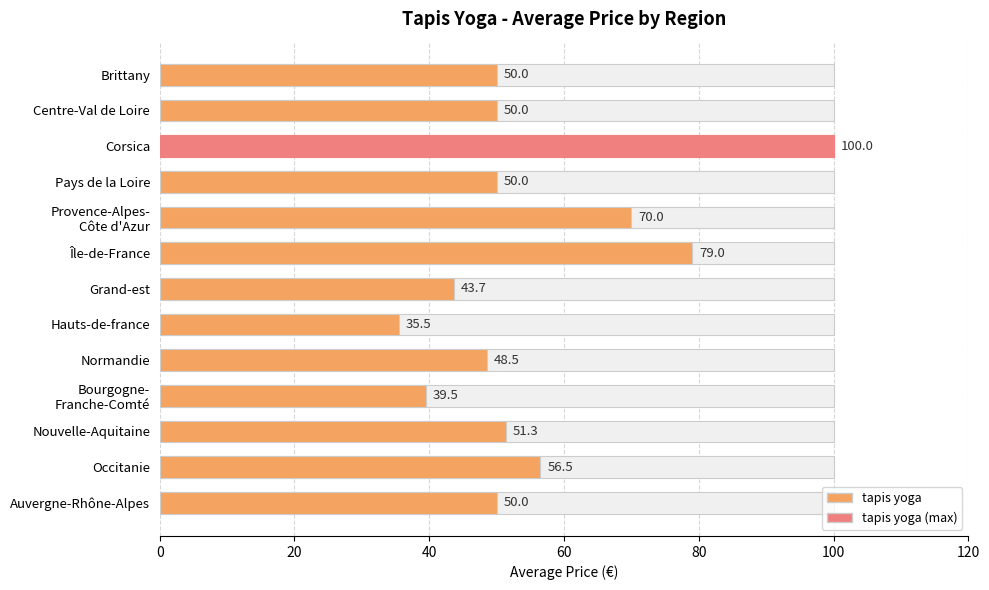

Are the bars horizontal?

Yes